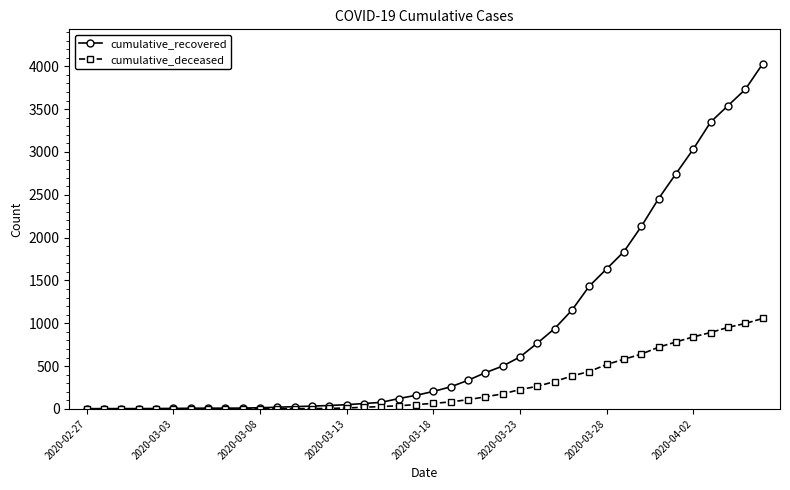

Which series has the widest spread of values?

cumulative_recovered